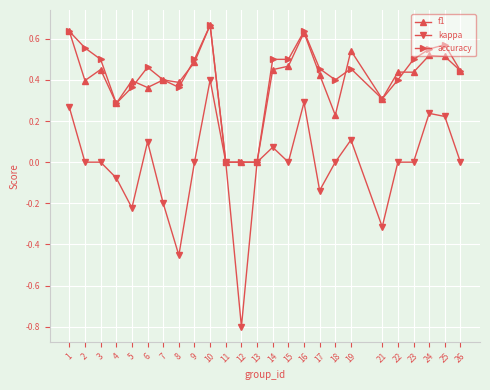

At which label does kappa first exceed 0?

1